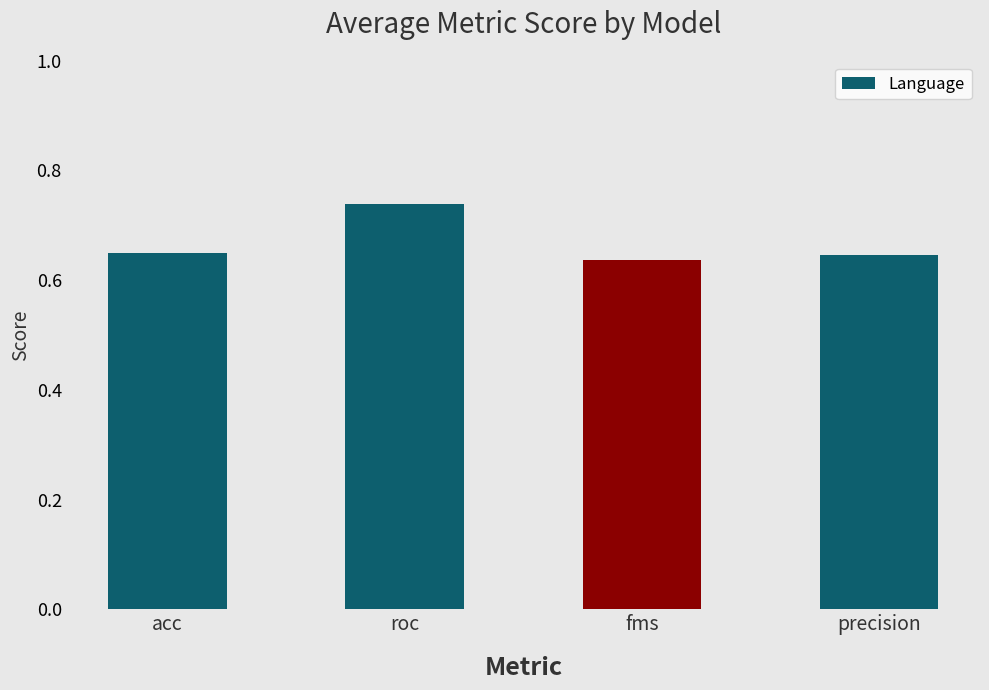

Which has a higher value, fms or roc?

roc